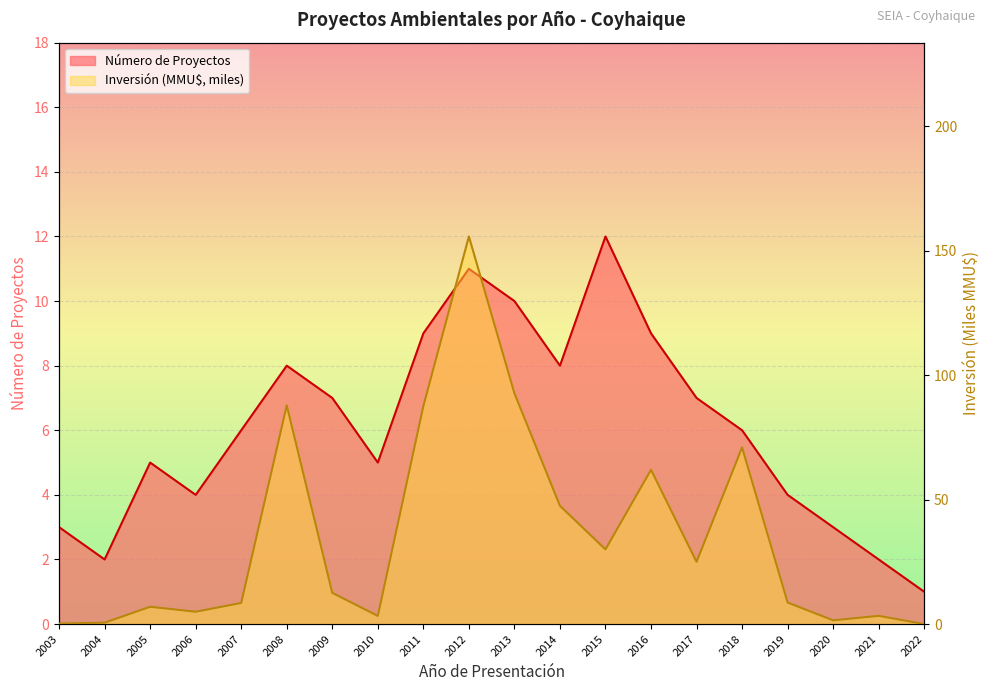

Reading right to left, list all the values displayed in this chart.

Número de Proyectos: 2022=1.0	2021=2.0	2020=3.0	2019=4.0	2018=6.0	2017=7.0	2016=9.0	2015=12.0	2014=8.0	2013=10.0	2012=11.0	2011=9.0	2010=5.0	2009=7.0	2008=8.0	2007=6.0	2006=4.0	2005=5.0	2004=2.0	2003=3.0
Inversión (MMU$): 2022=0.0	2021=3.3	2020=1.5	2019=8.7	2018=71.0	2017=25.0	2016=62.0	2015=30.0	2014=47.5	2013=92.8	2012=155.8	2011=87.6	2010=3.3	2009=12.5	2008=87.9	2007=8.5	2006=5.0	2005=7.0	2004=0.6	2003=0.2